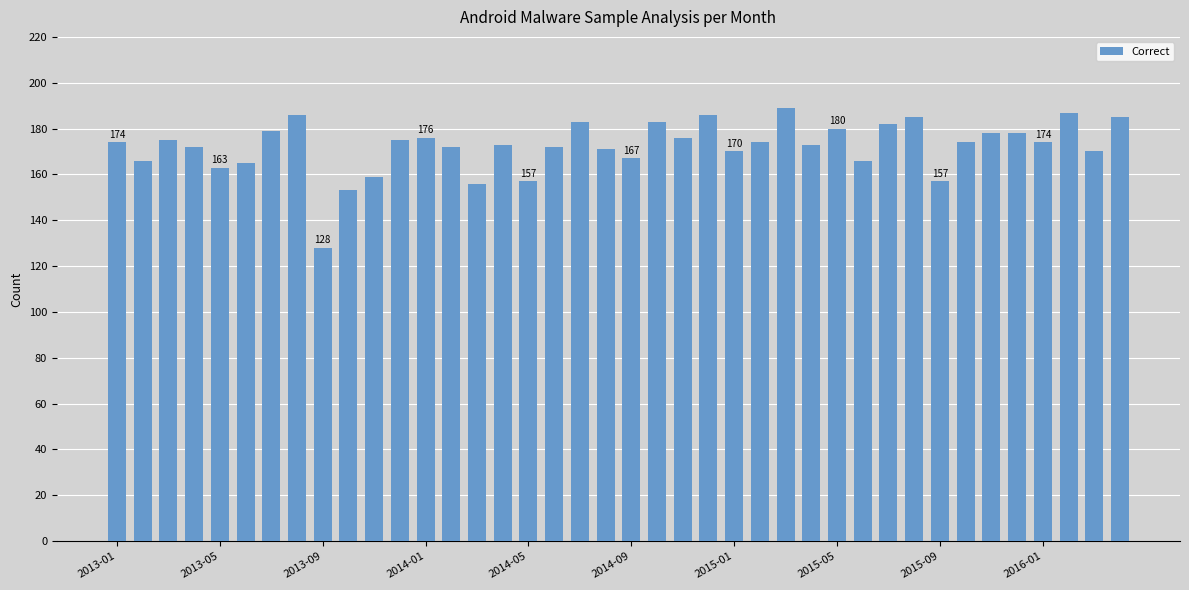

What is the difference between the second highest and minimum values?

59